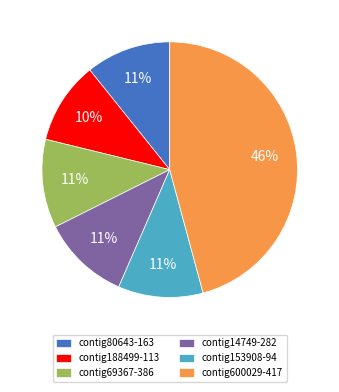

Approximately how many times larger is the value at contig69367-386 compared to contig14749-282?

1.0